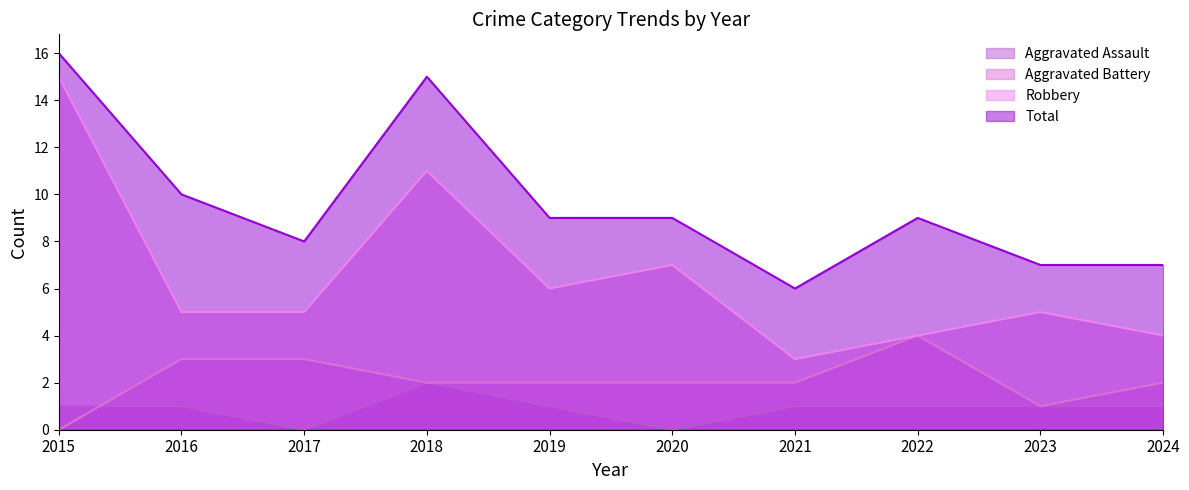

At which category is the sum across all series the highest?

2015